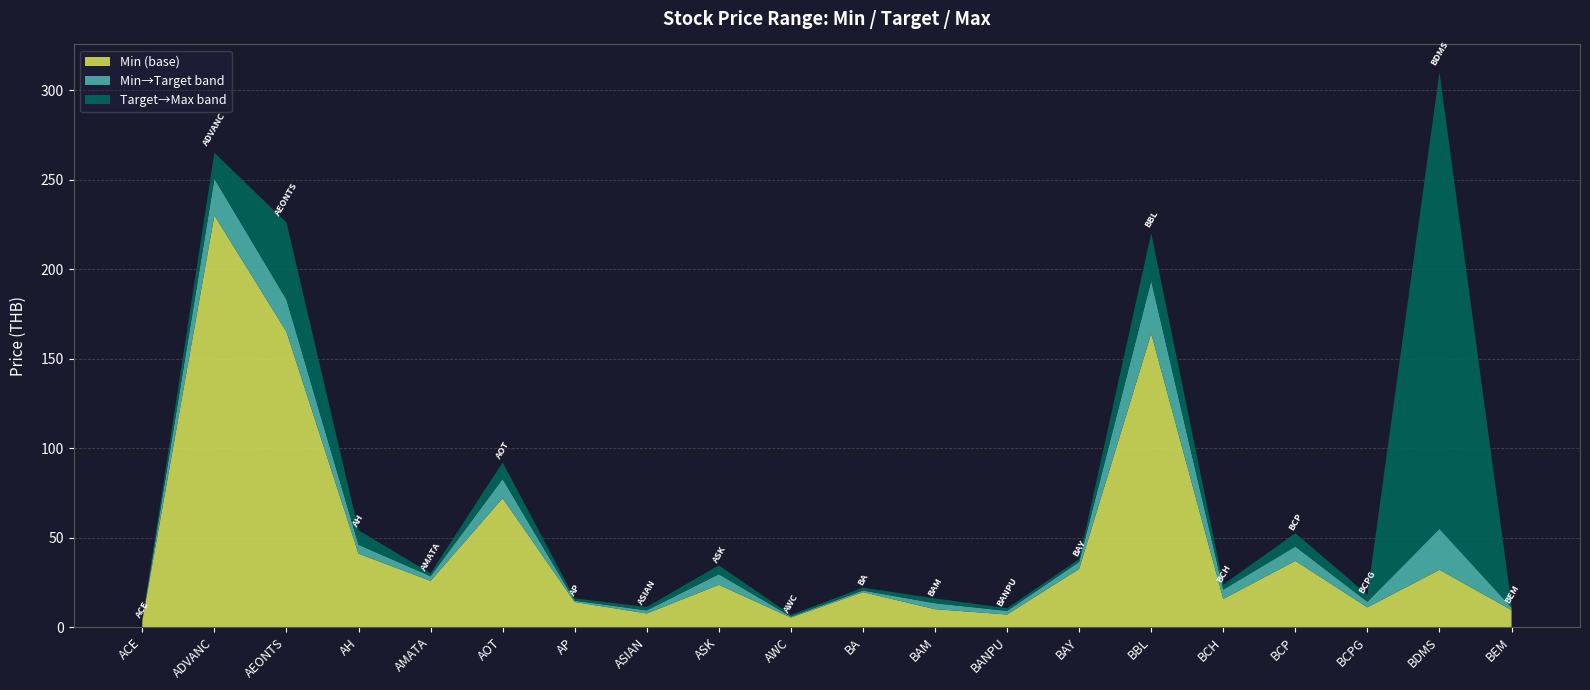

Reading right to left, list all the values displayed in this chart.

Min: BEM=9.5	BDMS=32.0	BCPG=11.0	BCP=37.0	BCH=15.7	BBL=164.0	BAY=32.5	BANPU=7.0	BAM=10.0	BA=19.5	AWC=5.3	ASK=23.6	ASIAN=7.6	AP=14.0	AOT=72.0	AMATA=25.8	AH=41.0	AEONTS=165.0	ADVANC=230.0	ACE=3.6
Target: BEM=10.9	BDMS=54.9	BCPG=14.1	BCP=45.0	BCH=20.9	BBL=193.5	BAY=36.4	BANPU=9.0	BAM=13.3	BA=20.4	AWC=5.9	ASK=29.5	ASIAN=9.3	AP=14.8	AOT=82.7	AMATA=28.4	AH=46.0	AEONTS=183.0	ADVANC=250.5	ACE=3.7
Max: BEM=12.4	BDMS=310.0	BCPG=18.0	BCP=52.5	BCH=23.7	BBL=220.0	BAY=38.0	BANPU=10.5	BAM=16.0	BA=22.0	AWC=6.8	ASK=34.5	ASIAN=11.2	AP=16.0	AOT=92.0	AMATA=30.0	AH=54.1	AEONTS=226.0	ADVANC=265.0	ACE=3.8